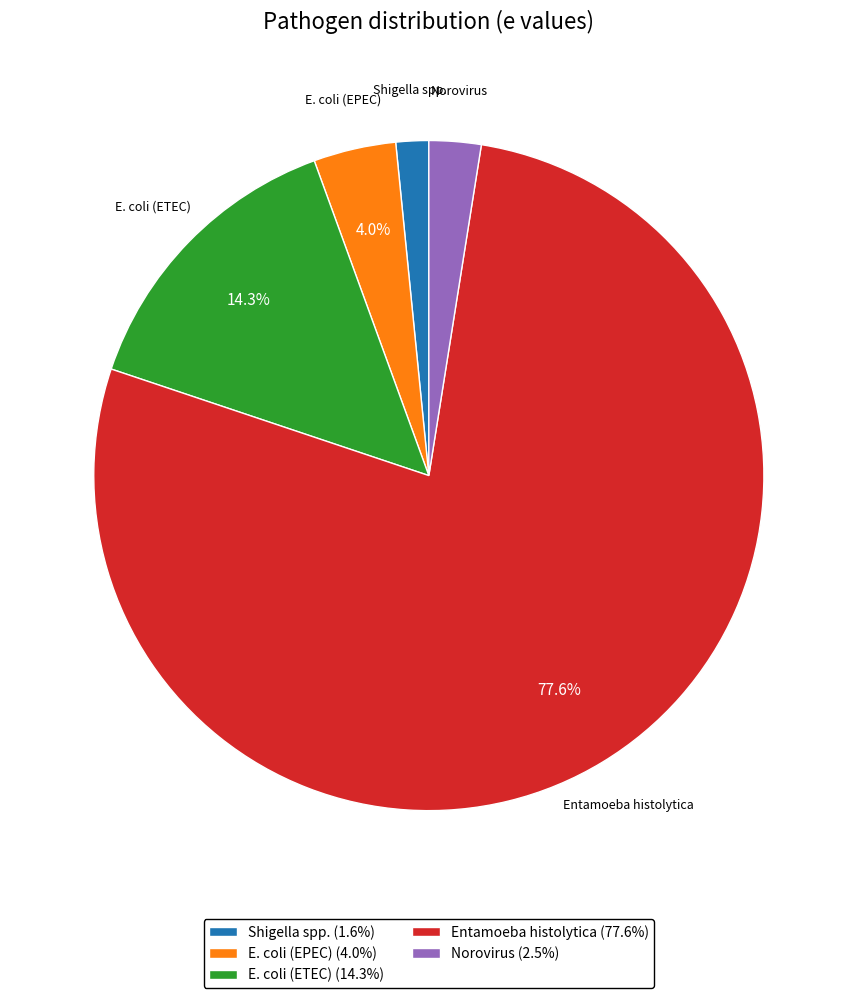

What is the largest slice in the pie chart?

Entamoeba histolytica